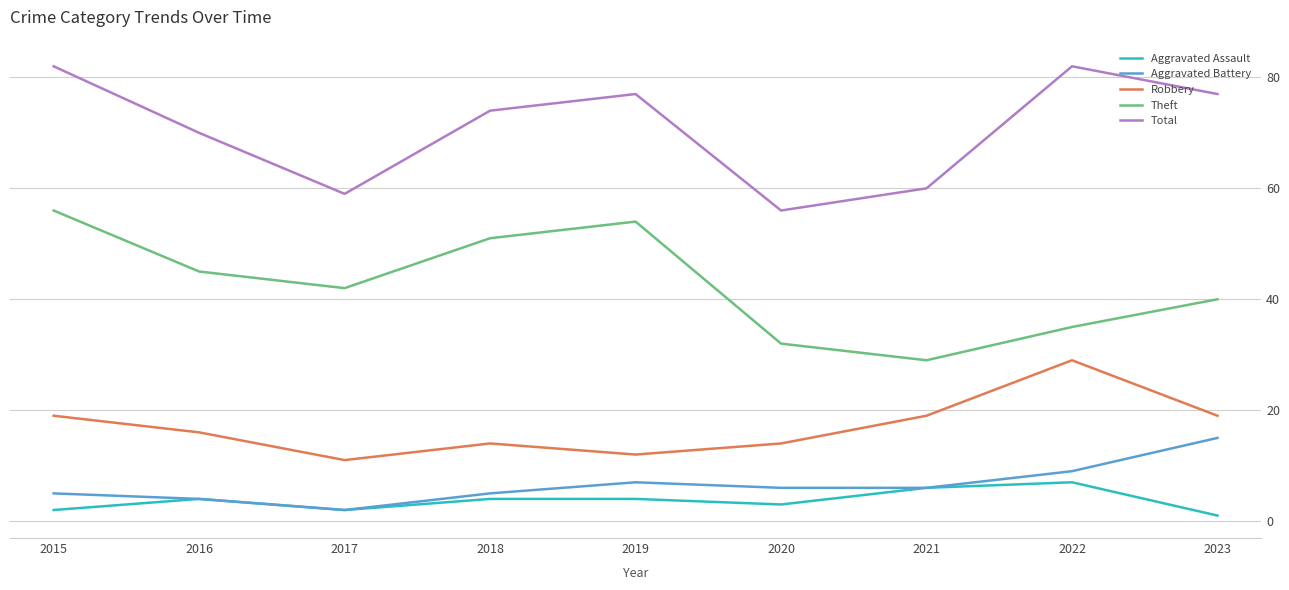

Is the value of Robbery at 2022 greater than the value of Aggravated Battery at 2018?

Yes